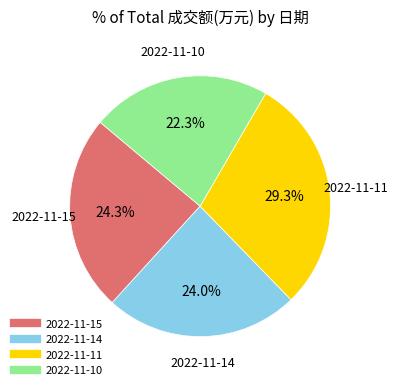

To the nearest percent, what percentage of the pie is 2022-11-14?

24%